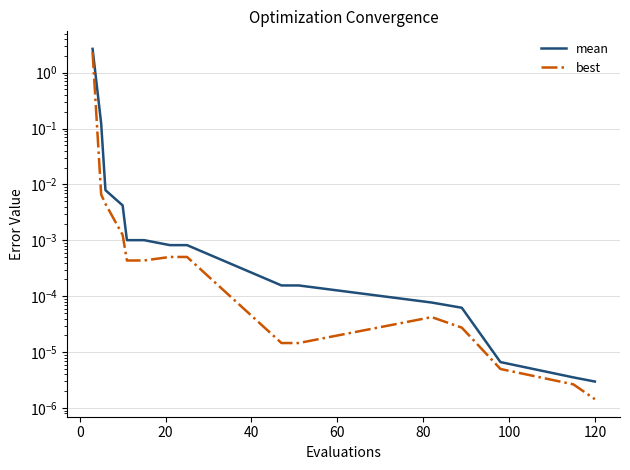

True or false: best has a value of 0.0 at 100.

False